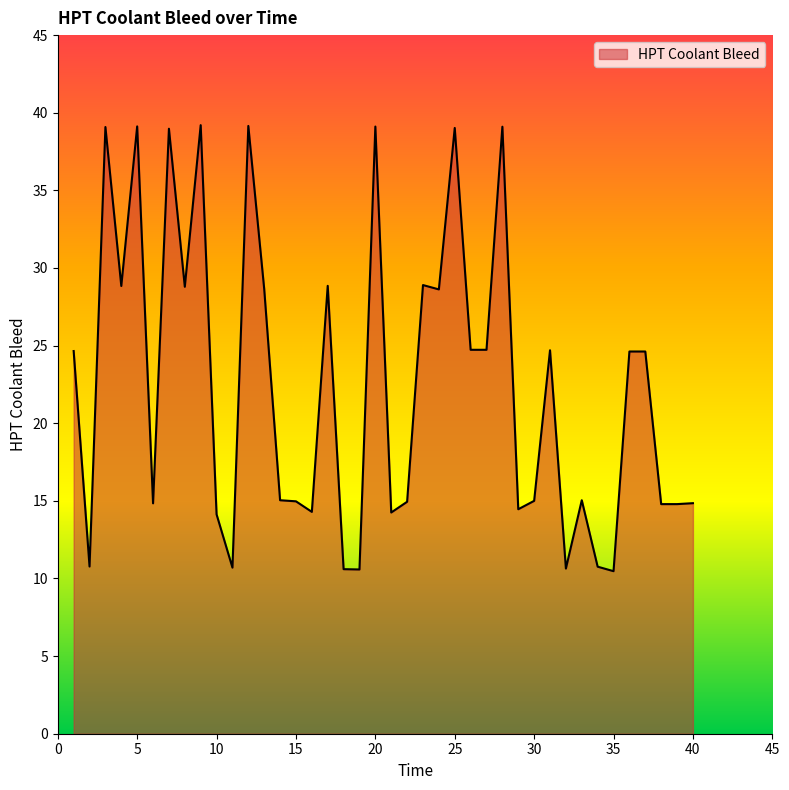

What is the greatest value displayed?

39.2